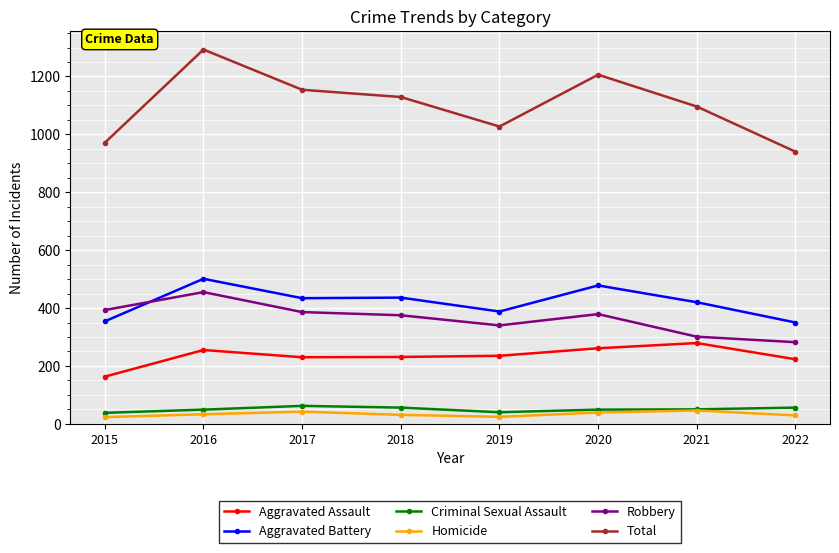

Which series has the largest range (max minus min)?

Total